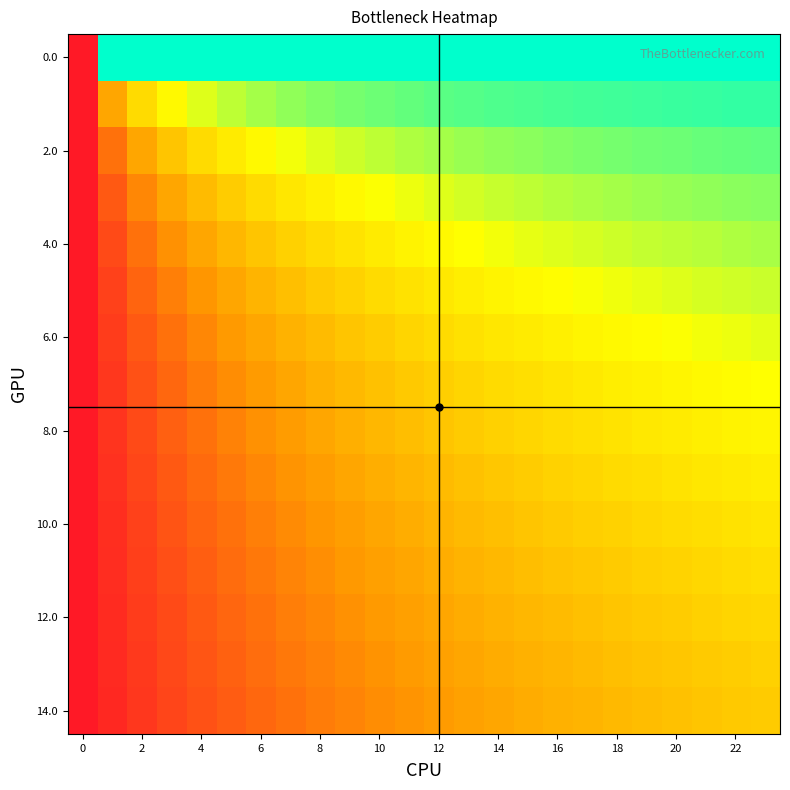

Count the number of categories in the chart.

24